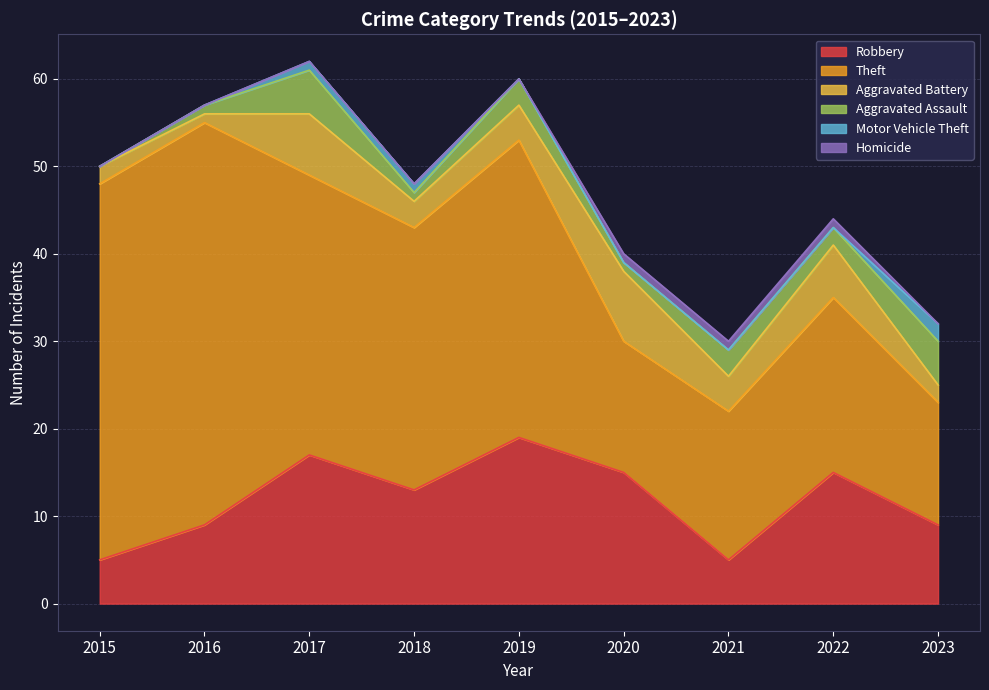

Is it true that Aggravated Assault equals 0 at 2016?

False